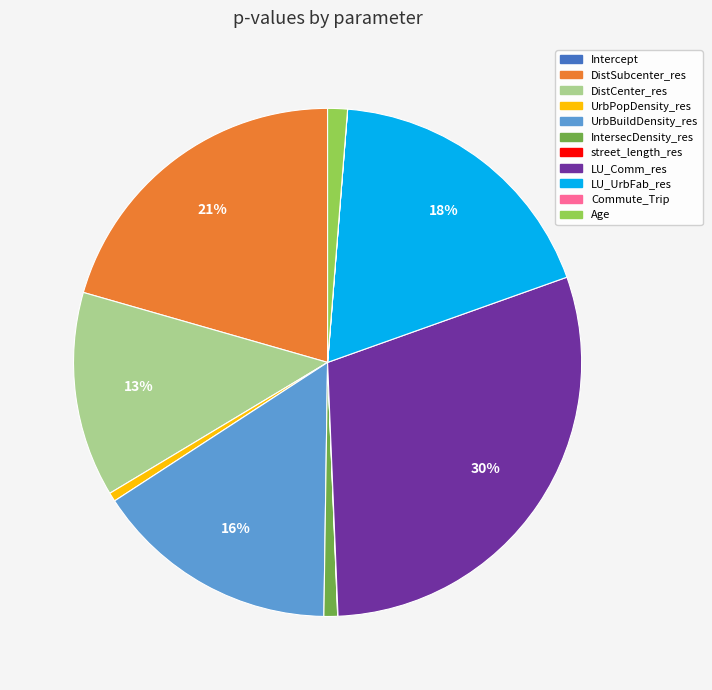

Do IntersecDensity_res and LU_UrbFab_res together represent more than half of the pie?

No